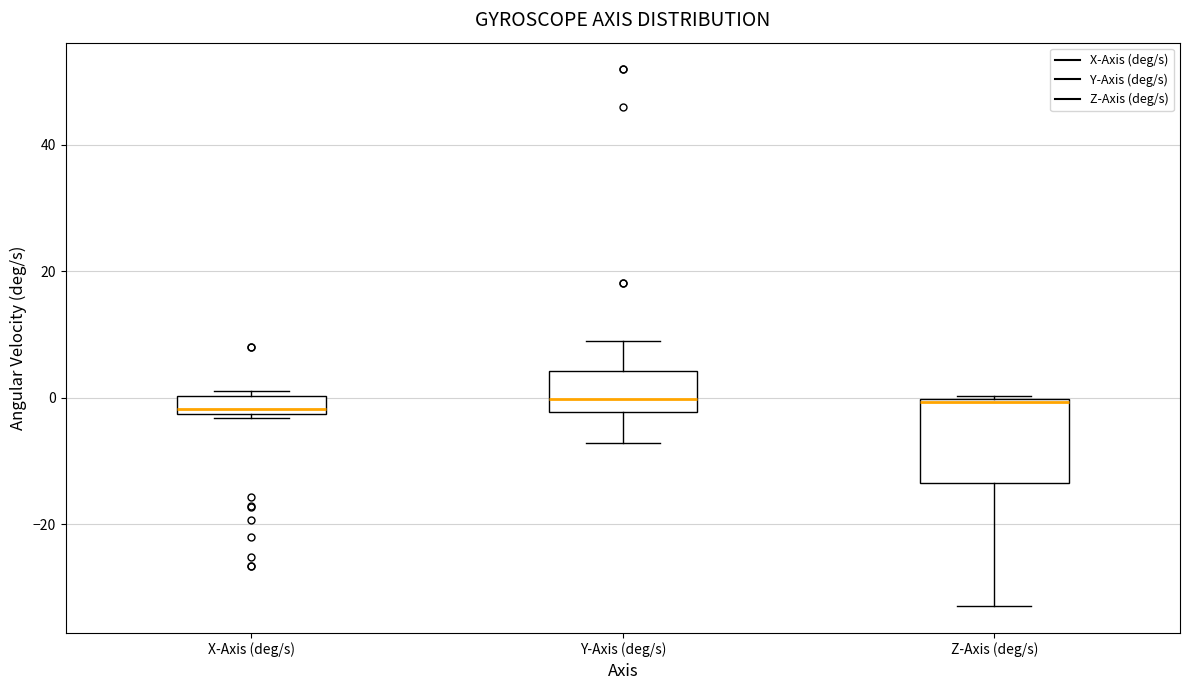

Which box is the tallest, from its lower edge to its upper edge?

Z-Axis (deg/s)